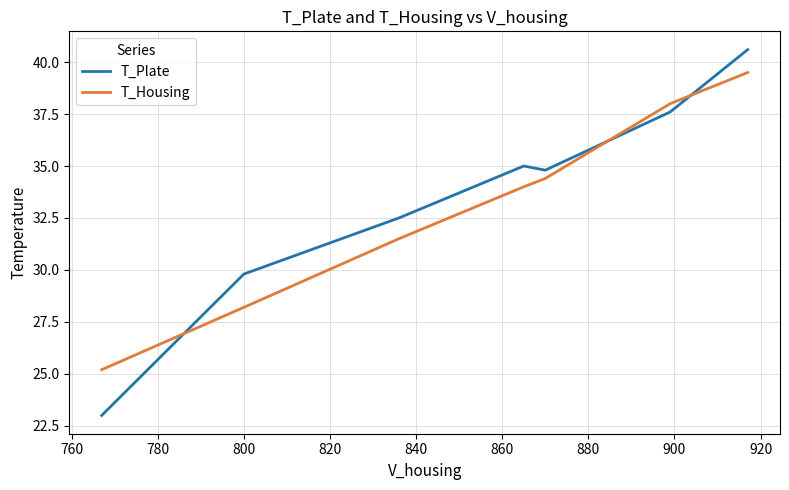

Rank the series by their maximum value, from highest to lowest.

T_Plate, T_Housing